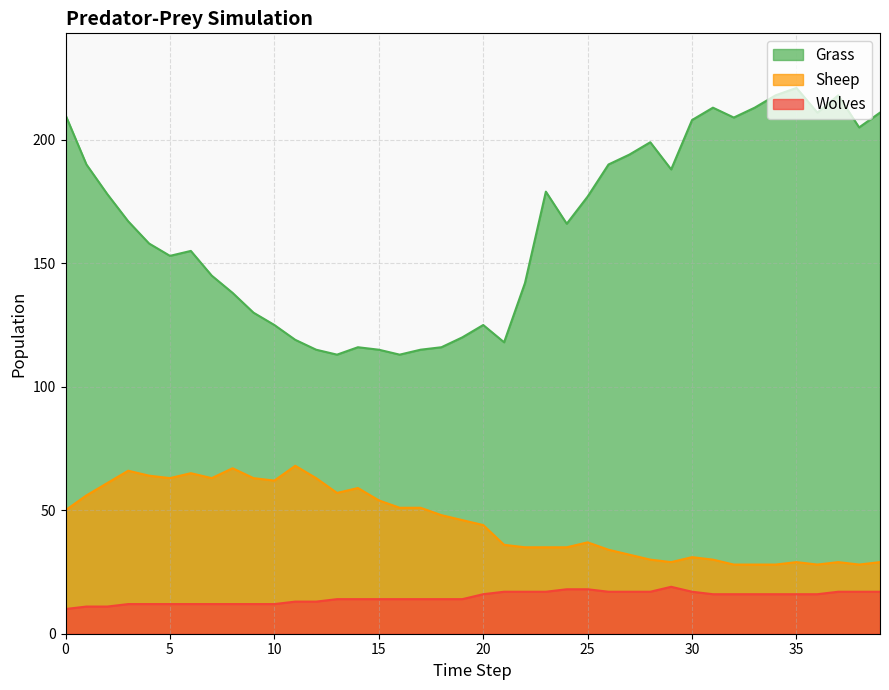

Reading left to right, extract all data points from this chart.

Grass: 210	190	178	167	158	153	155	145	138	130	125	119	115	113	116	115	113	115	116	120	125	118	142	179	166	177	190	194	199	188	208	213	209	213	218	221	211	218	205	211
Sheep: 50	56	61	66	64	63	65	63	67	63	62	68	63	57	59	54	51	51	48	46	44	36	35	35	35	37	34	32	30	29	31	30	28	28	28	29	28	29	28	29
Wolves: 10	11	11	12	12	12	12	12	12	12	12	13	13	14	14	14	14	14	14	14	16	17	17	17	18	18	17	17	17	19	17	16	16	16	16	16	16	17	17	17